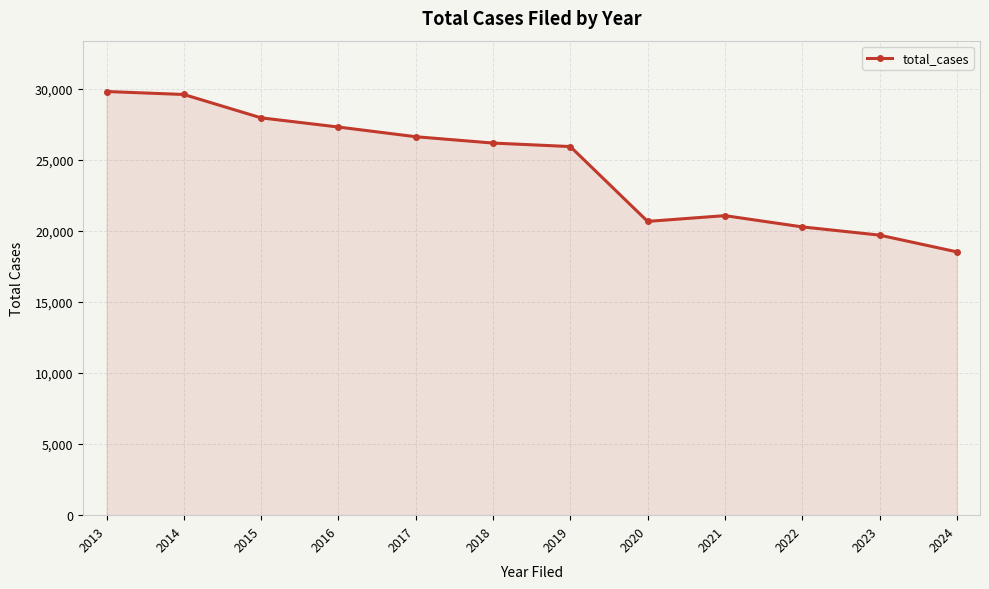

True or false: the data shows 26165 at 2018.

True